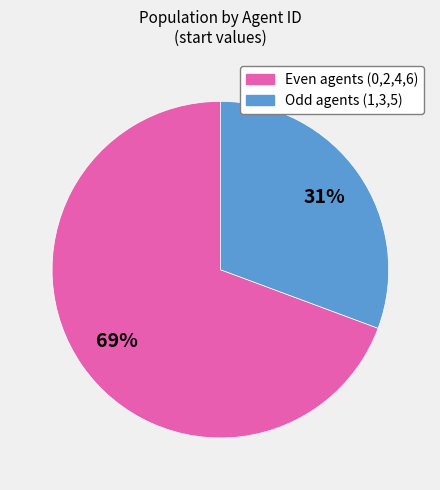

Does any single category account for the majority?

Yes